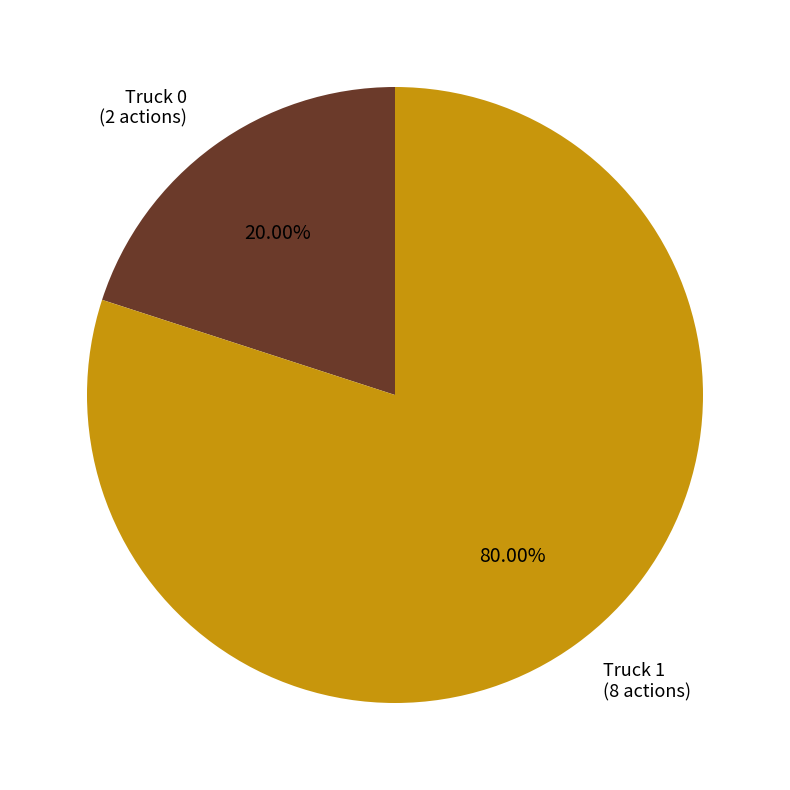

To the nearest percent, what is the difference between the largest and smallest slice percentages?

60%